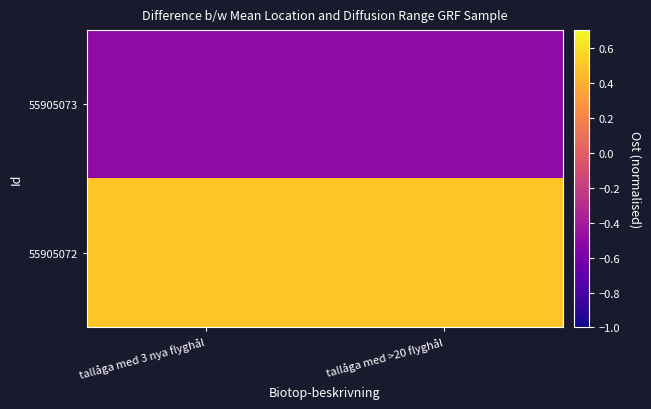

Which label corresponds to the largest value in the chart?

tallåga med >20 flyghål